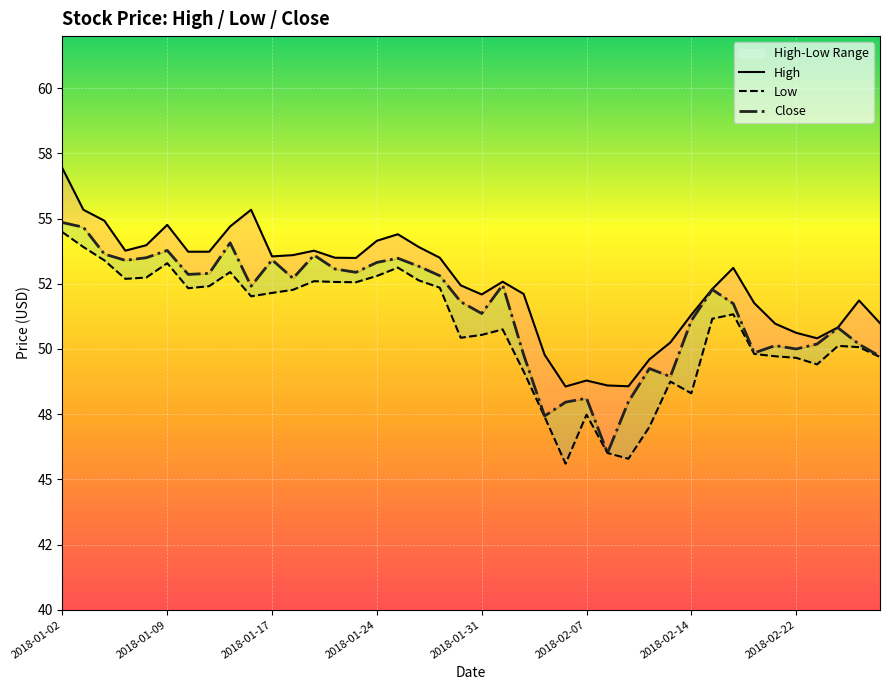

Is it true that Low equals 80.1 at 2018-02-22?

False